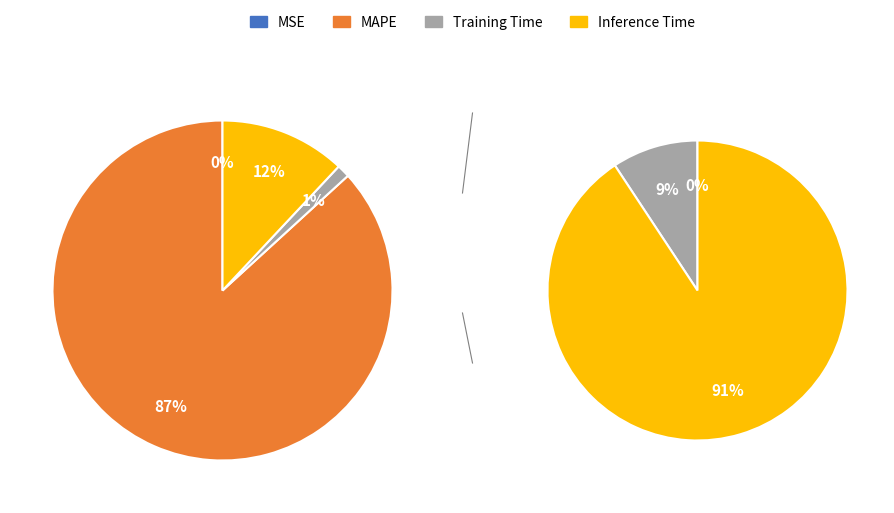

What portion of the pie excludes Inference Time?

88.0%